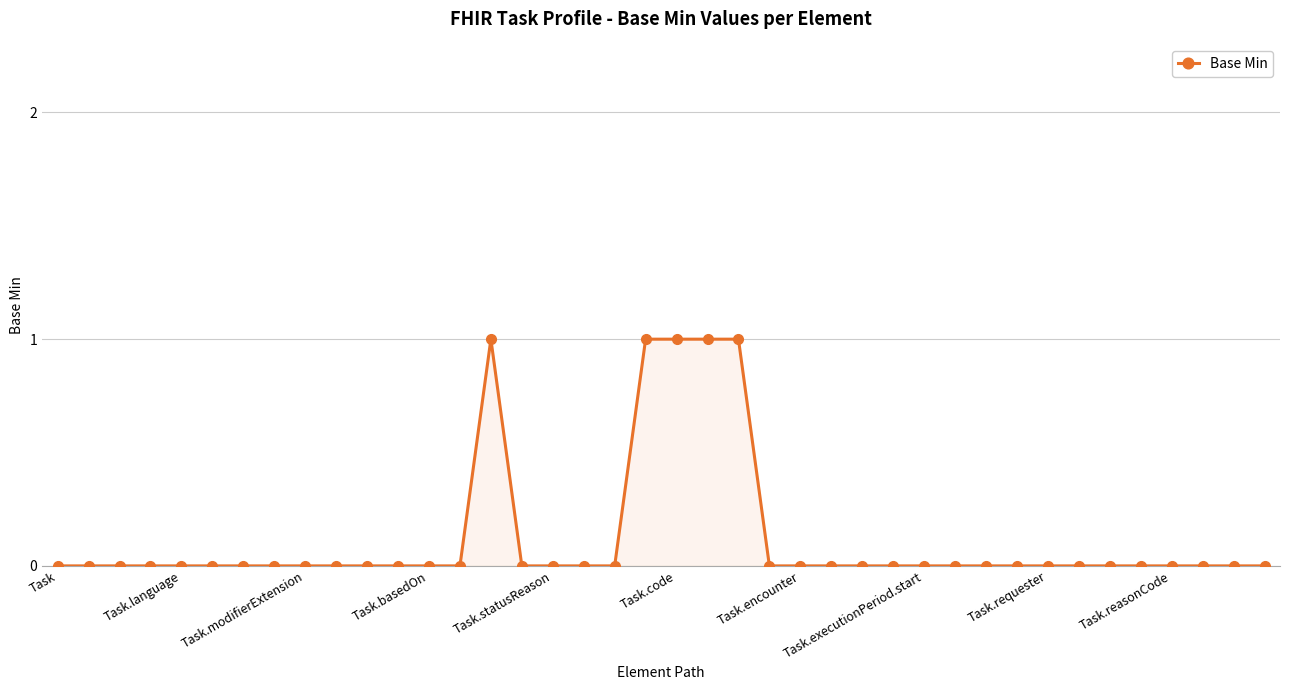

What is the sum of all values?

5